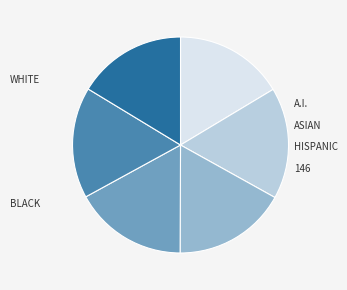

Does any single category account for the majority?

No